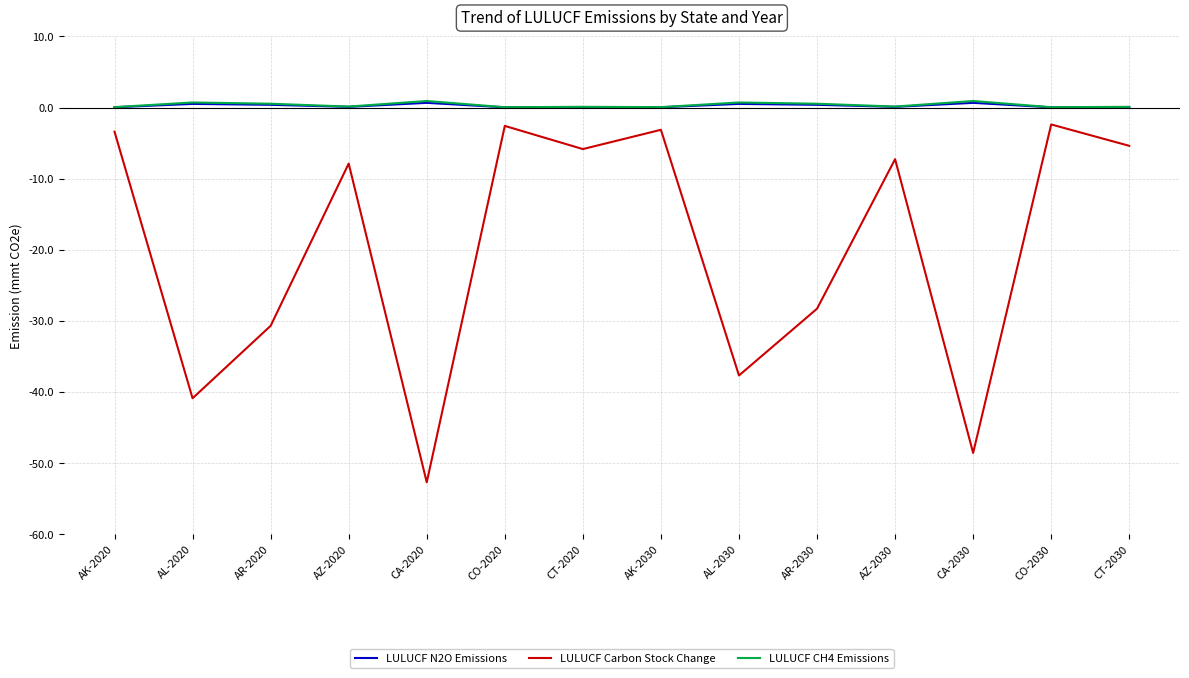

What is the total value across all series at AL-2020?

-39.7